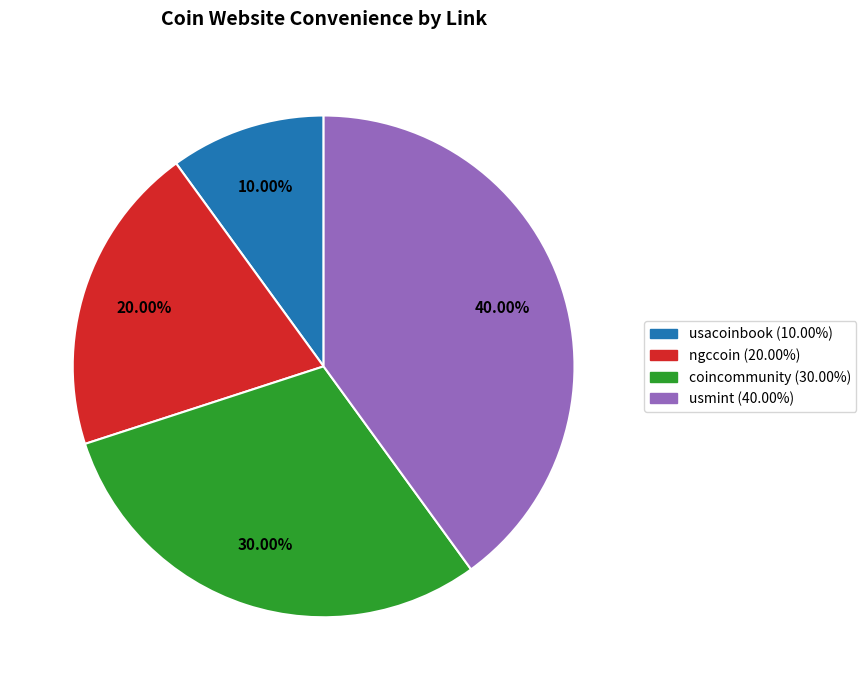

Count the number of slices in the pie.

4